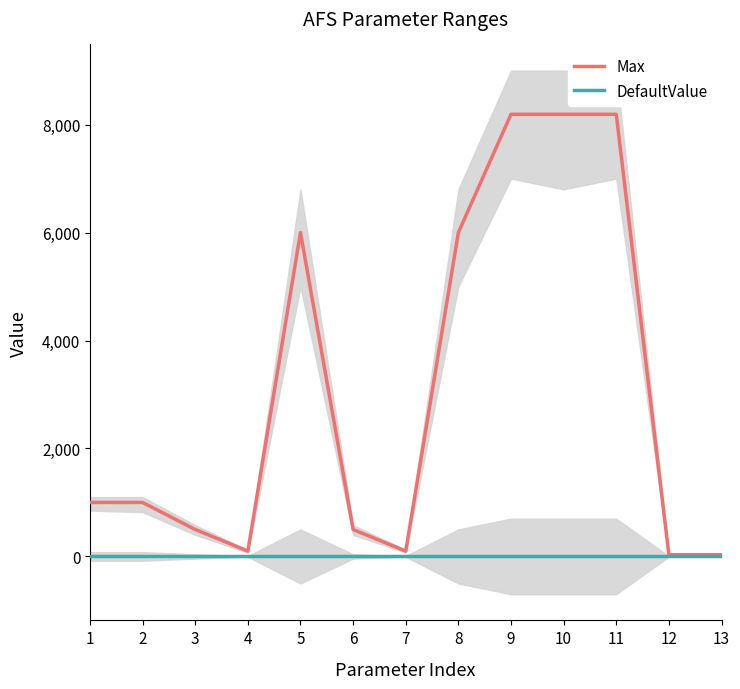

Which has a higher value, 11 or 3?

11